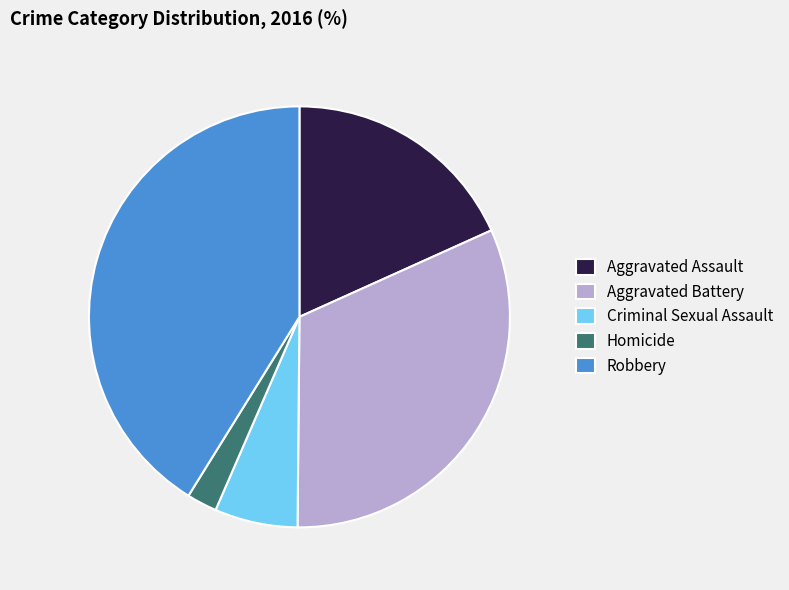

Rank the categories by value from highest to lowest.

Robbery, Aggravated Battery, Aggravated Assault, Criminal Sexual Assault, Homicide